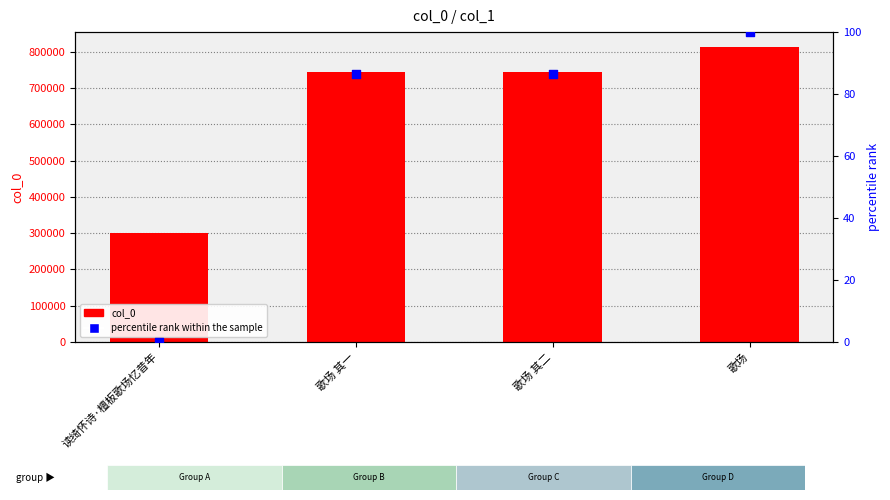

Which series has the widest spread of Y values?

col_0